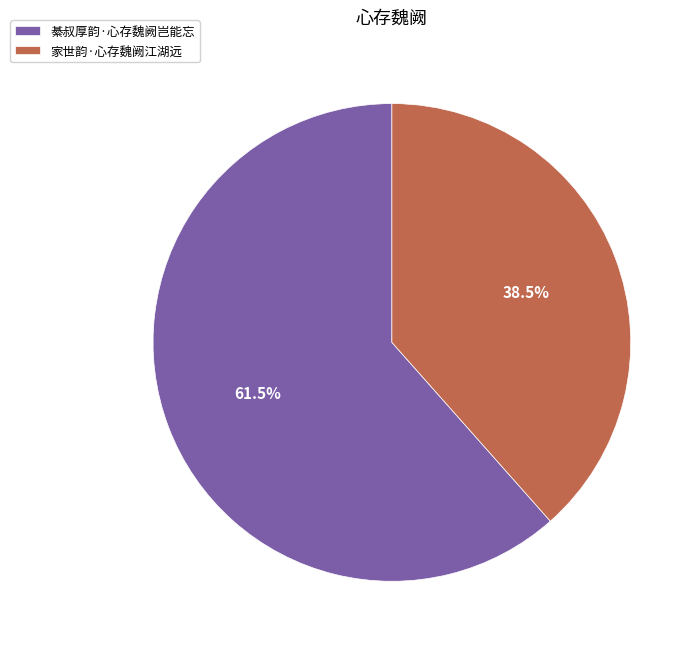

Is 綦叔厚韵·心存魏阙岂能忘 the majority of the pie?

Yes